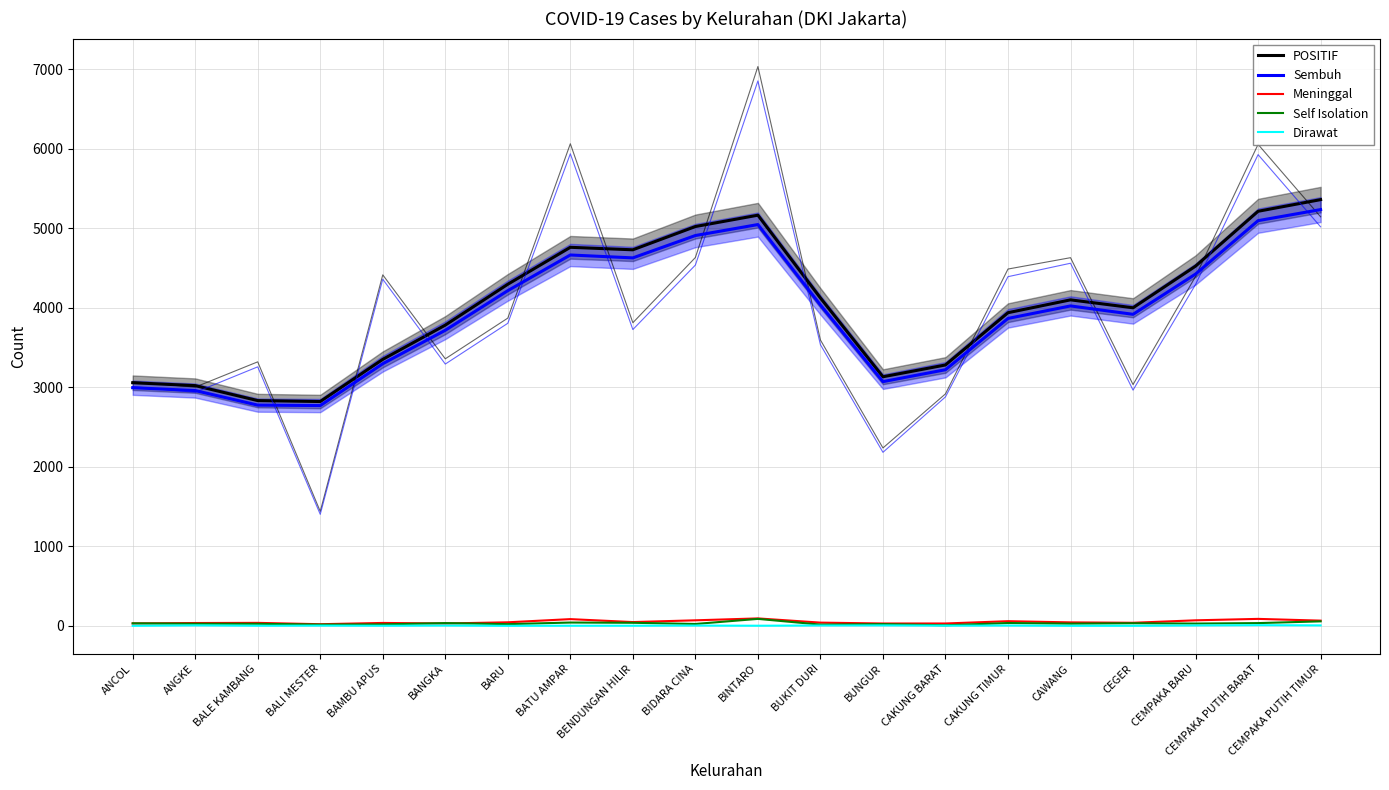

What is the approximate value of POSITIF at CAKUNG TIMUR?

3938.0